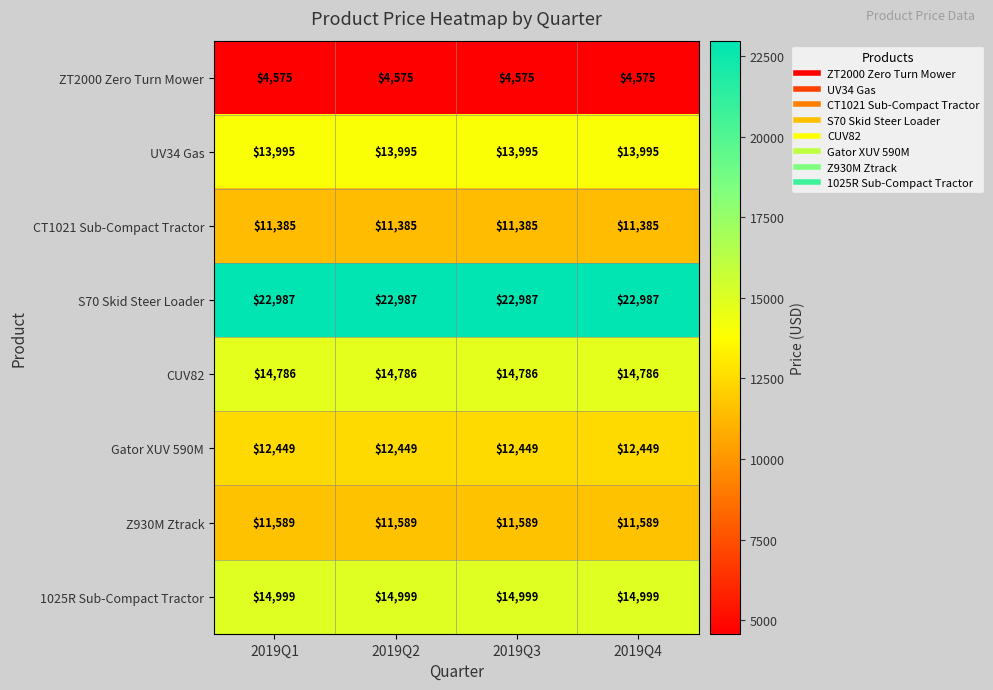

Is the value of UV34 Gas at 2019Q1 greater than the value of Z930M Ztrack at 2019Q4?

Yes